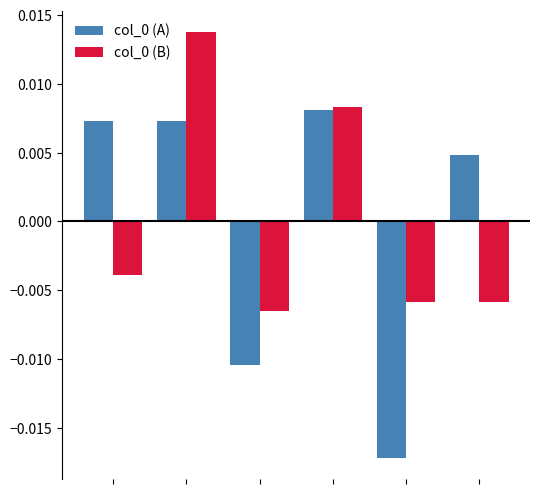

At how many categories does at least one series exceed 0?

4